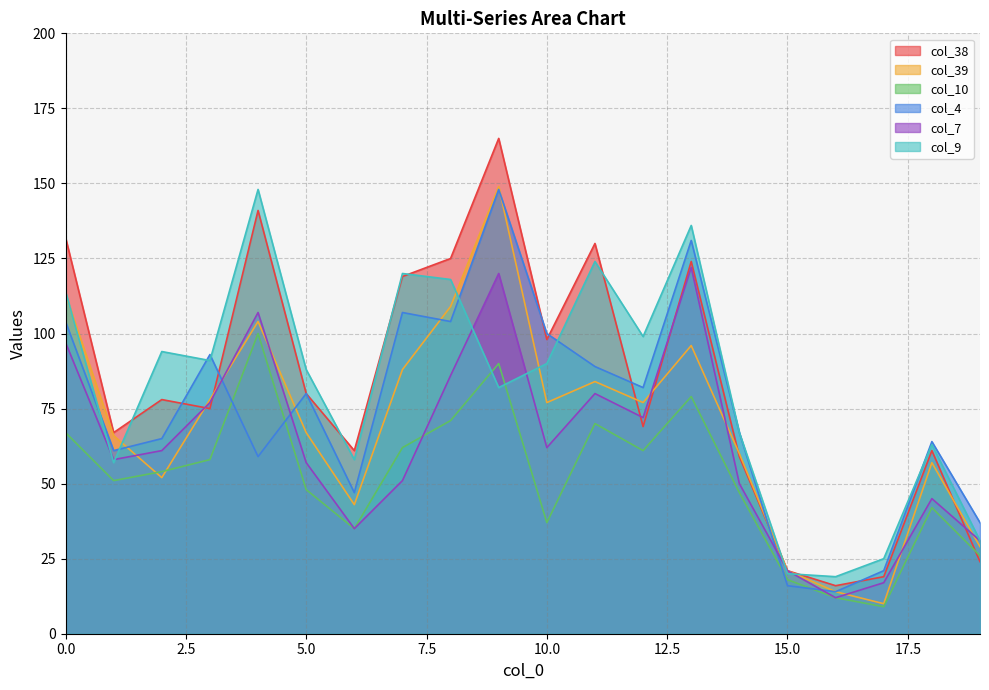

Is it true that col_4 equals 141 at 11?

False